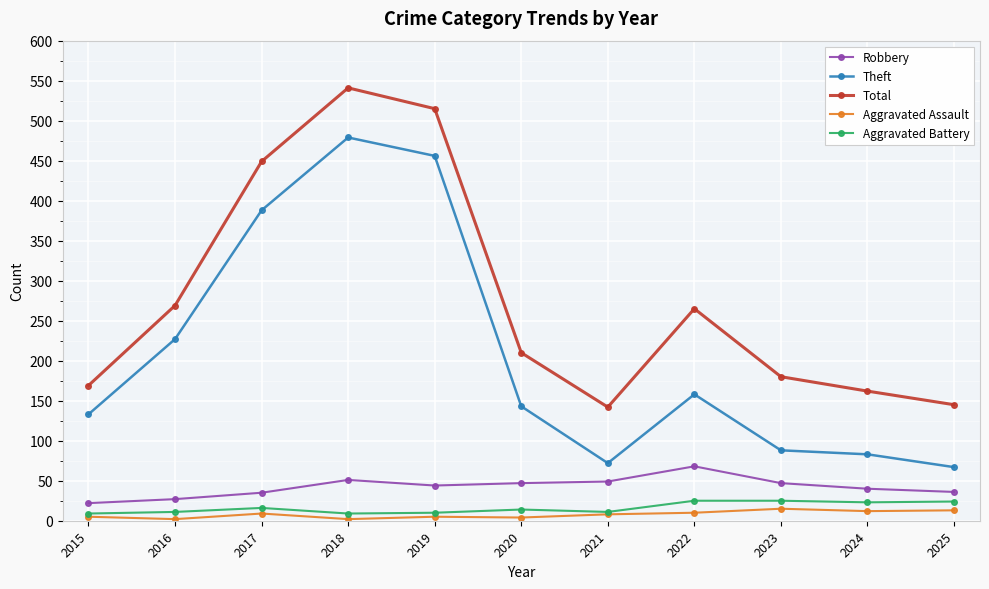

What is the difference between the highest and lowest values at 2023?

165